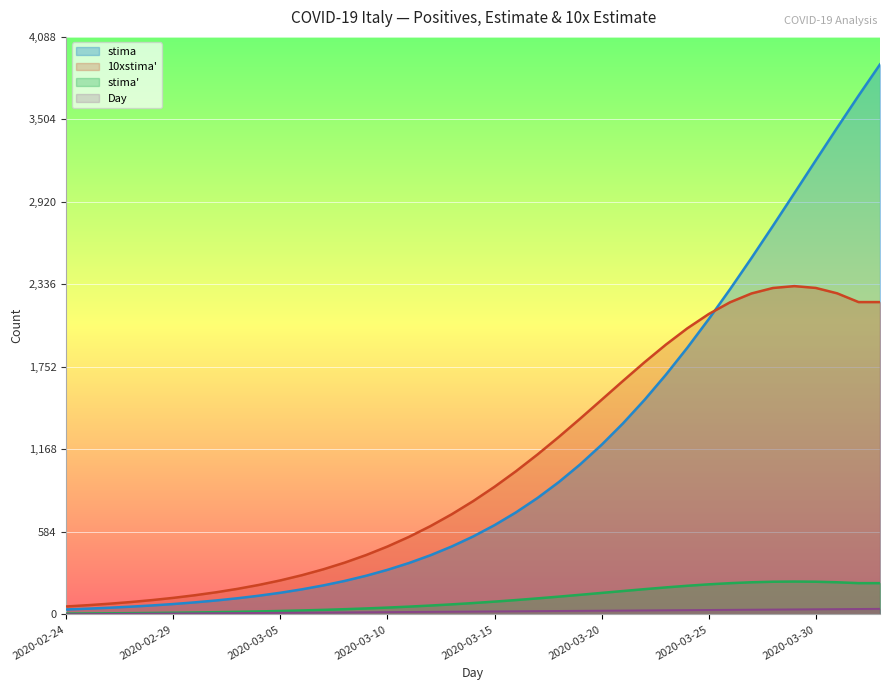

At how many categories does at least one series exceed 620?

19